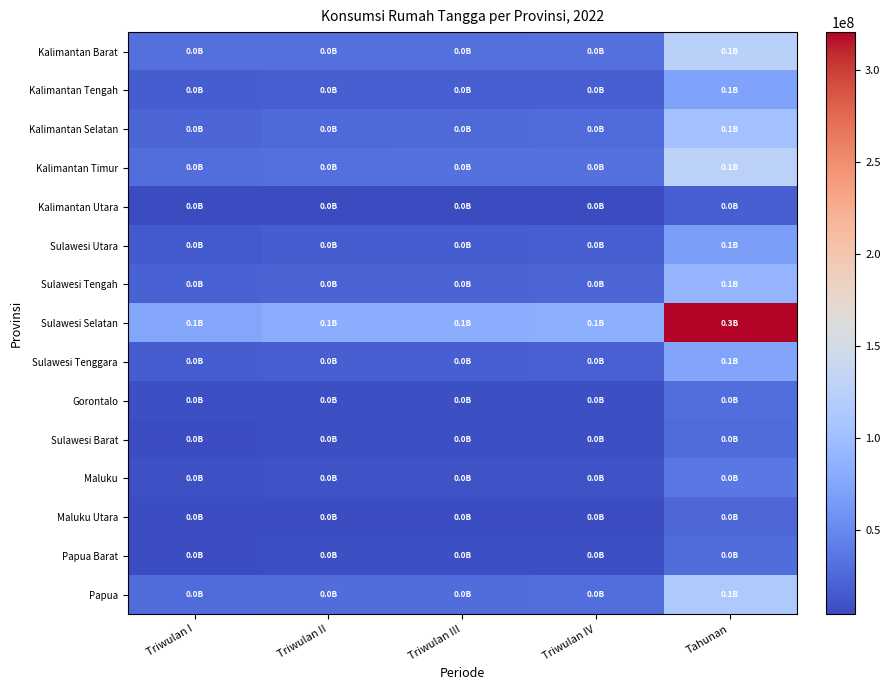

What is the difference between the highest and lowest values at Triwulan IV?

77722372.2